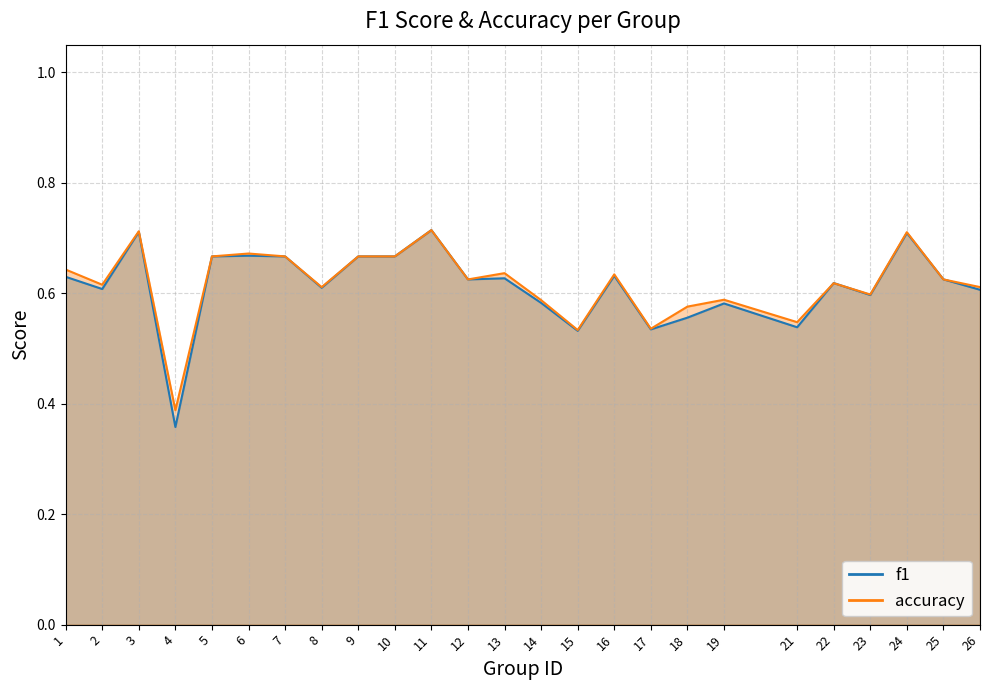

What is the value of the f1 point at the 20th from the left?

0.5